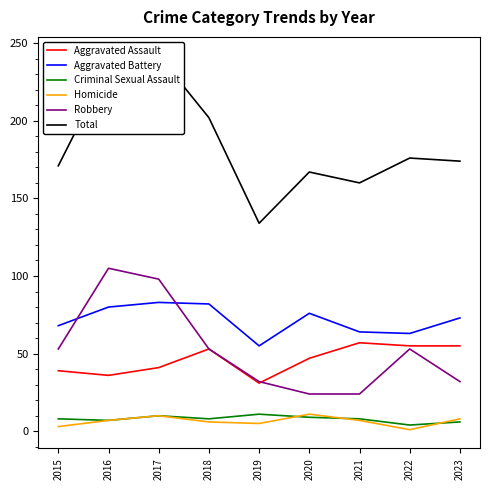

At 2023, list the series in order from largest to smallest.

Total, Aggravated Battery, Aggravated Assault, Robbery, Homicide, Criminal Sexual Assault